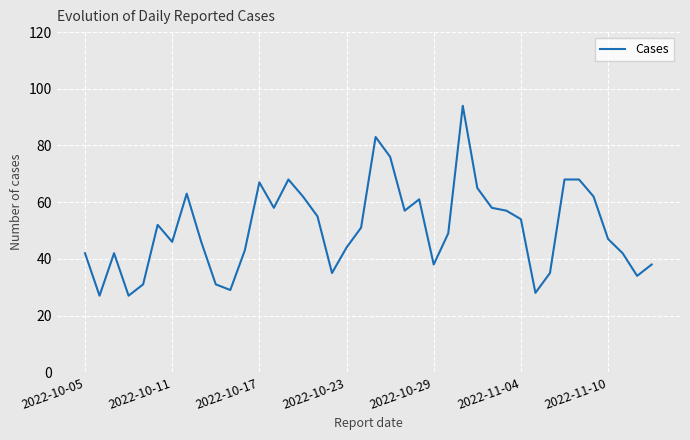

What is the difference between the maximum and minimum values?

67